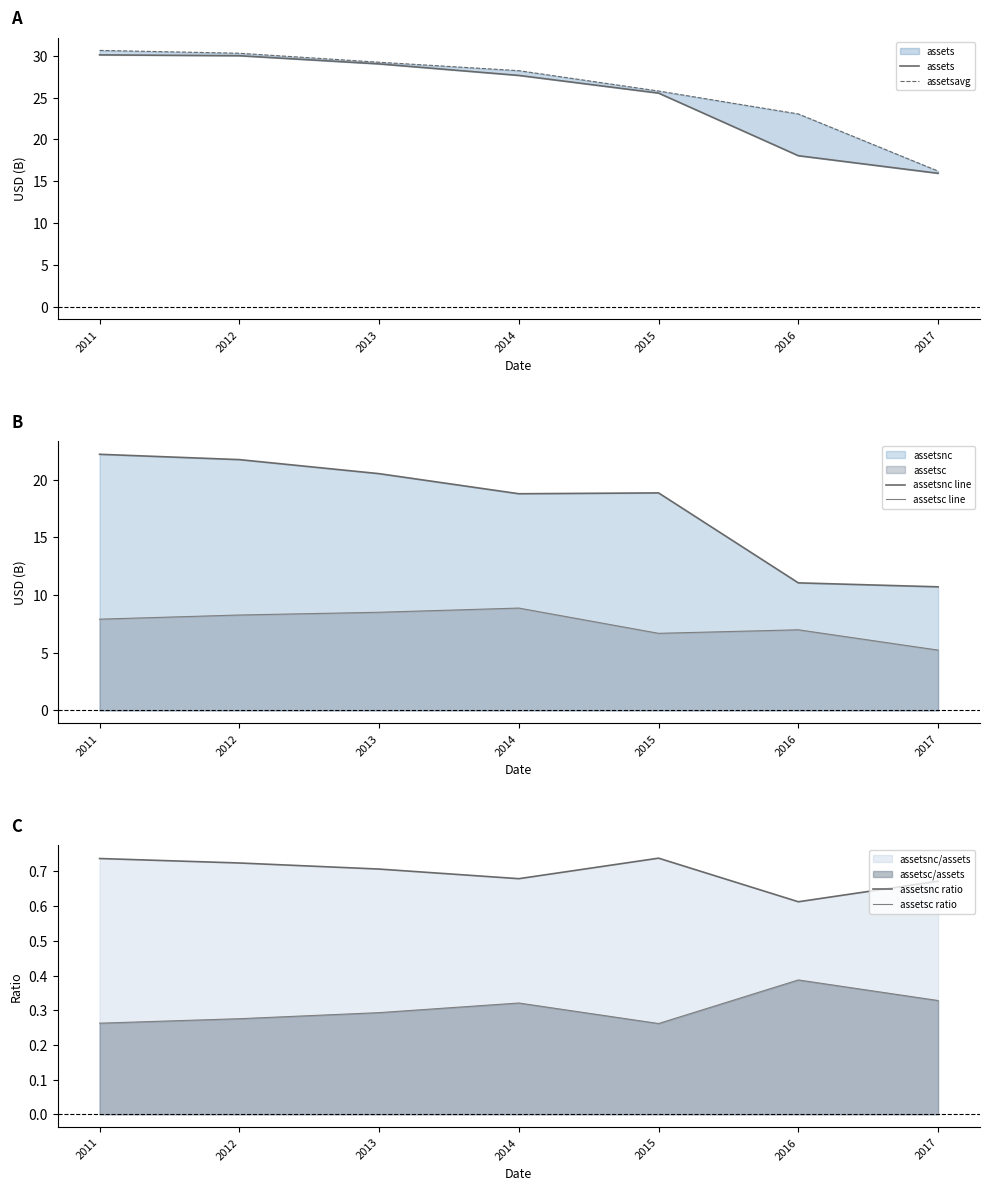

Between 2017 and 2013, which is larger?

2013